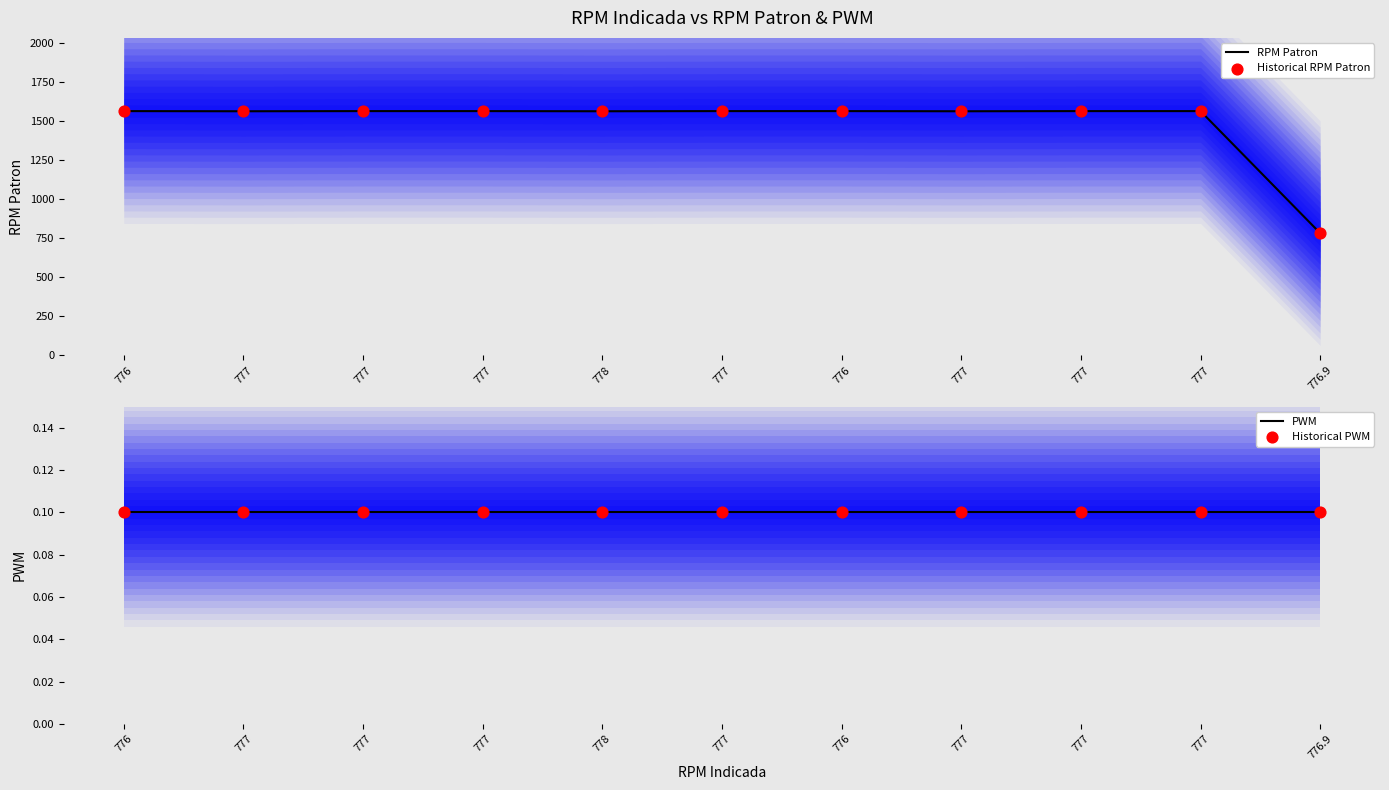

At how many categories does at least one series exceed 1011?

10